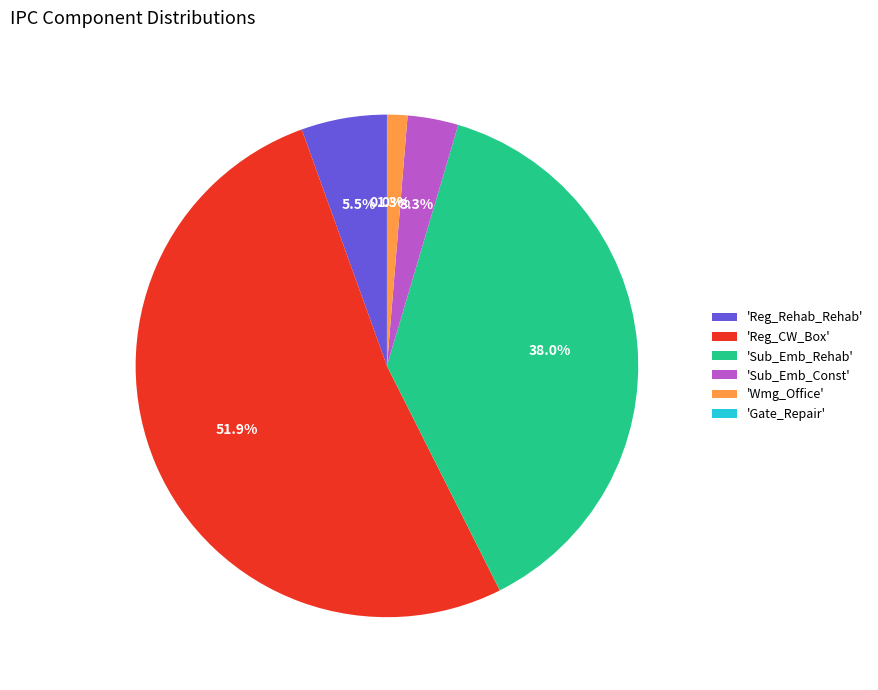

Does 'Reg_CW_Box' represent more than half of the total?

Yes